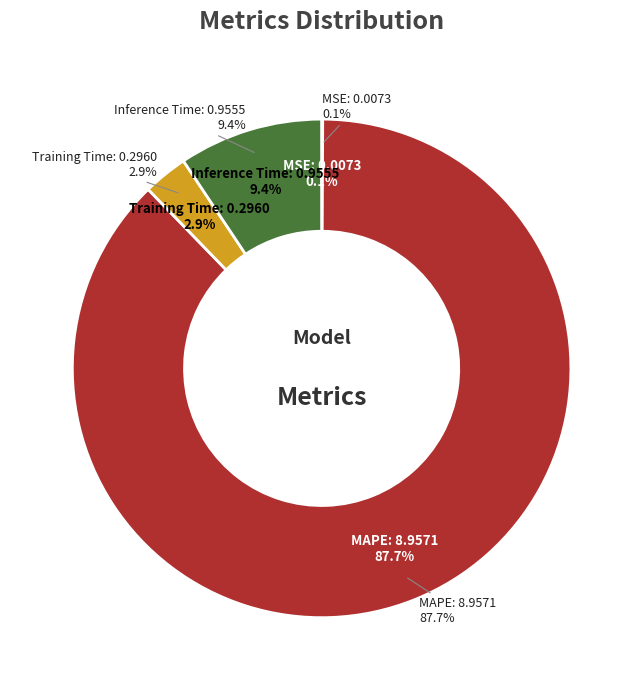

To the nearest percent, what is the difference between the MAPE and Training Time slice percentages?

85%